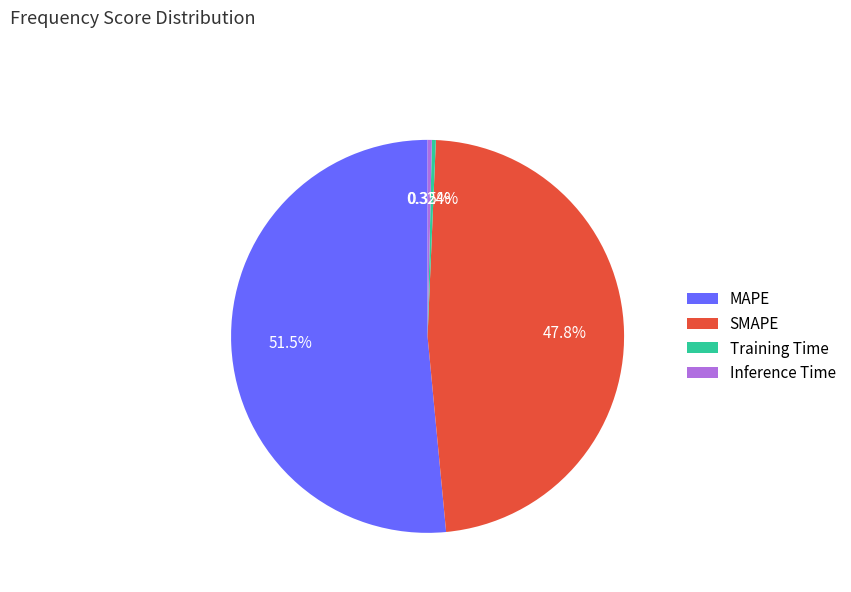

What portion of the pie excludes MAPE?

48.5%